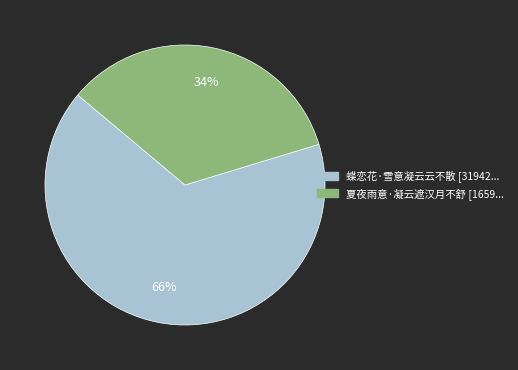

What percentage is the 夏夜雨意·凝云遮汉月不舒 slice, to the nearest percent?

34%